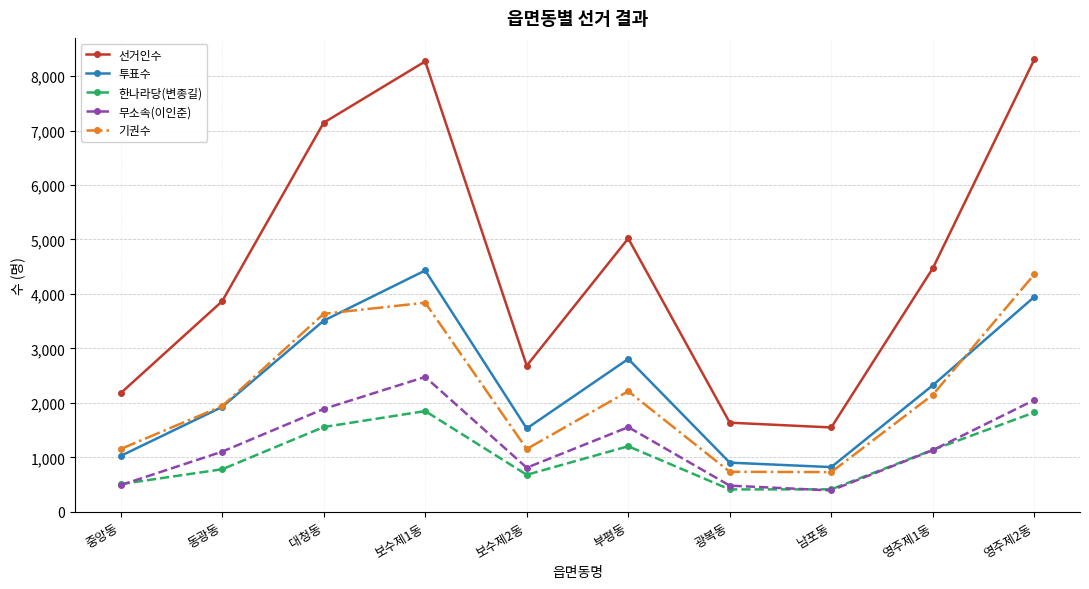

What is the value of the 투표수 point at the 9th from the left?

2323